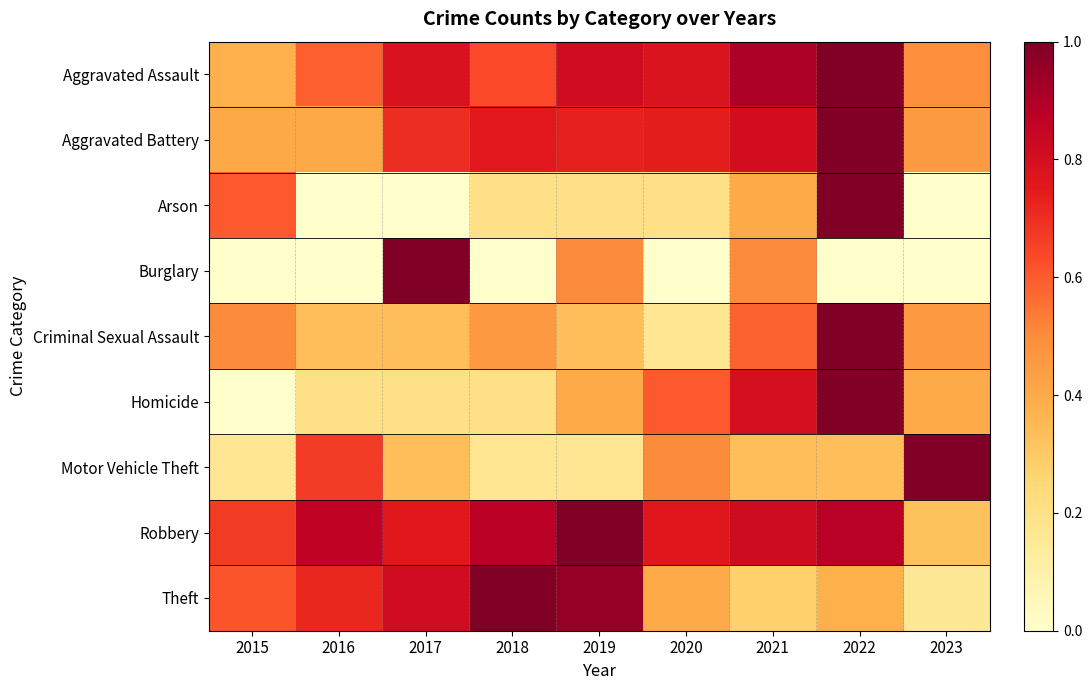

At which category is the sum across all series the highest?

2022